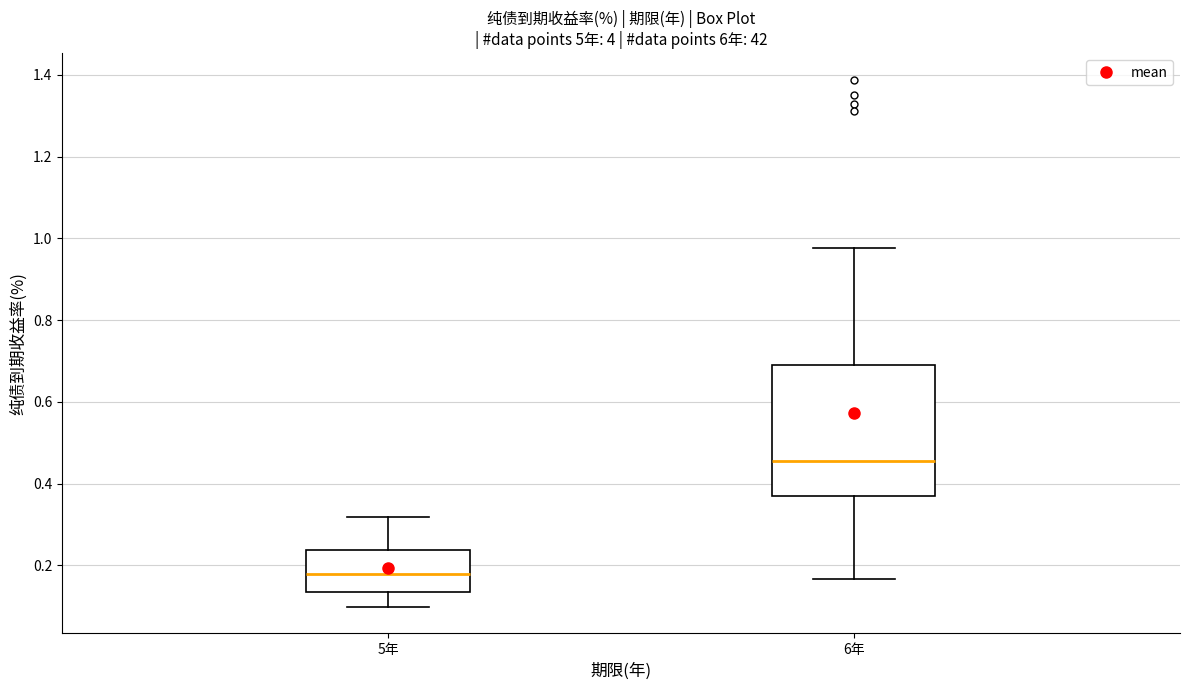

Where is the lower edge of the box for 6年 on the y-axis? The values are not printed on the chart, so give them approximately, as read against the axis.

0.38